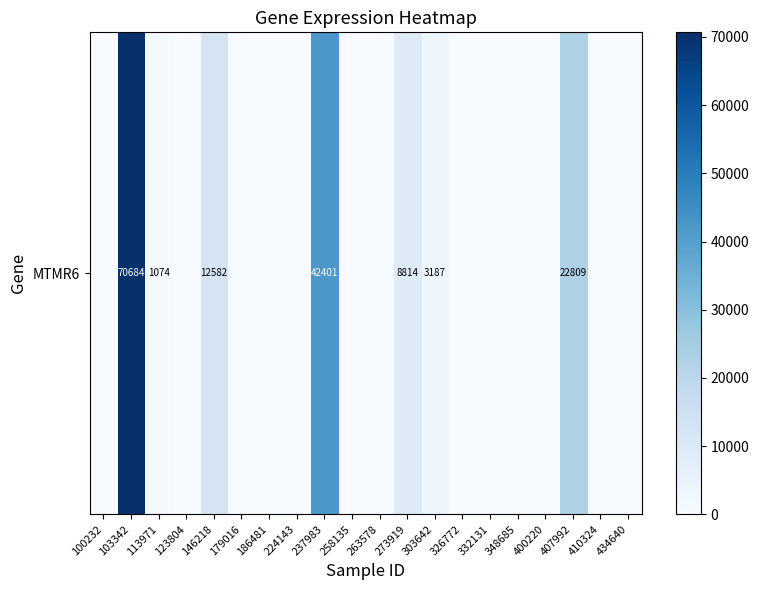

Count the number of categories in the chart.

20